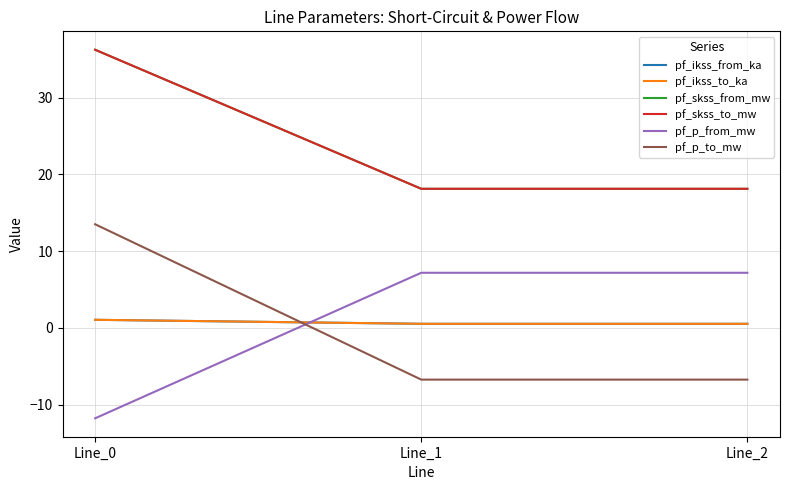

The pf_skss_to_mw series shows 18.1 at Line_1. True or false?

True